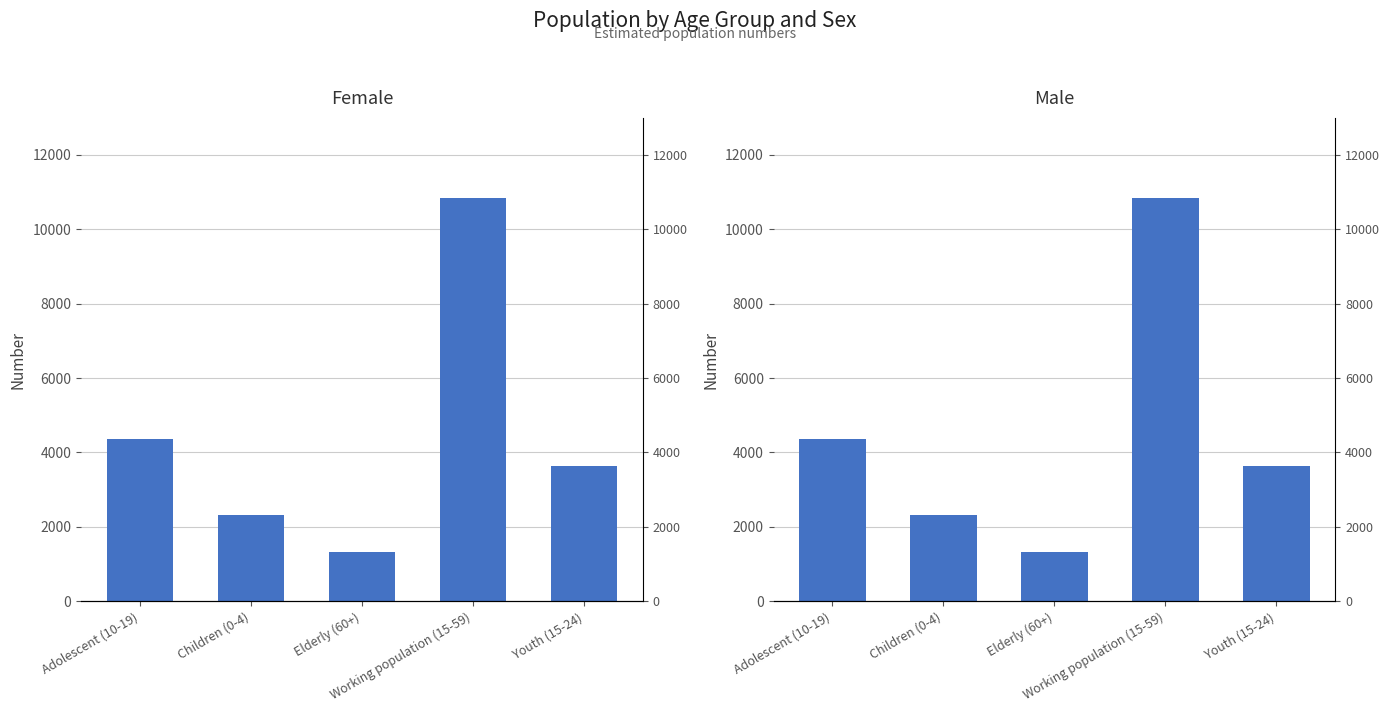

Is it true that Female equals 1749 at Elderly (60+)?

False